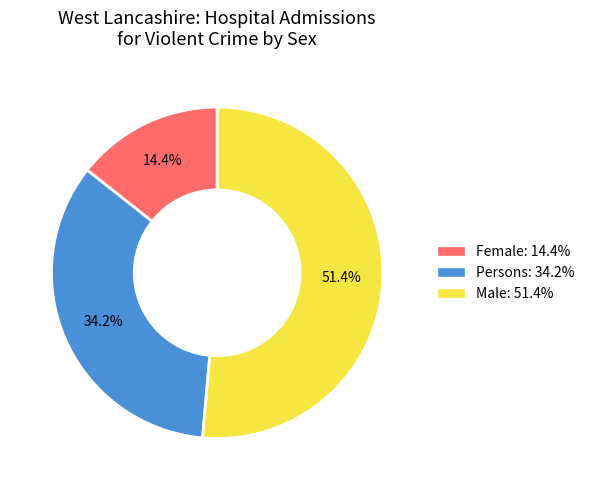

To the nearest percent, what is the combined percentage of Persons and Male?

86%